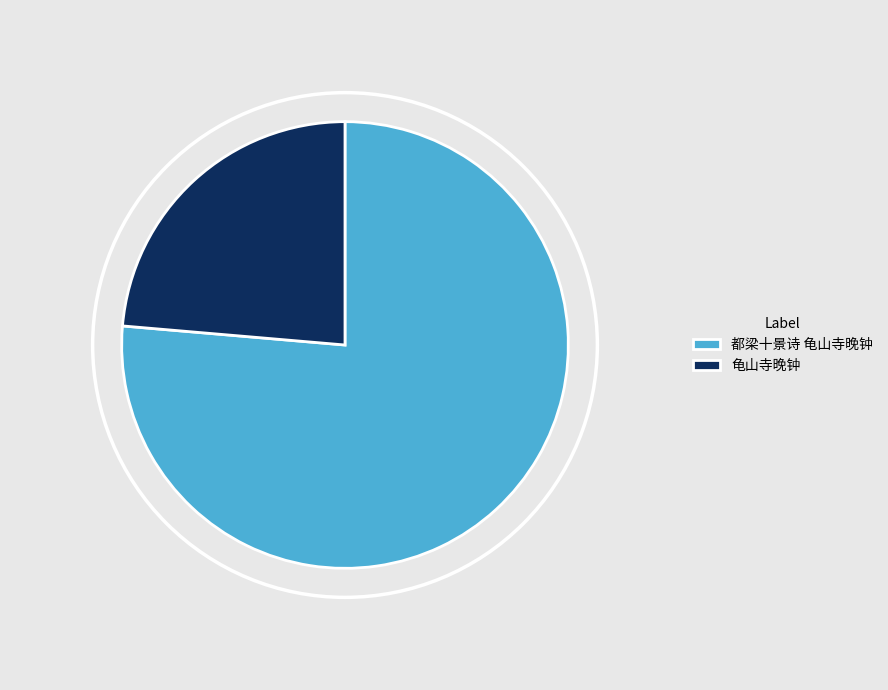

What percentage is the 都梁十景诗 龟山寺晚钟 slice, to the nearest percent?

76%